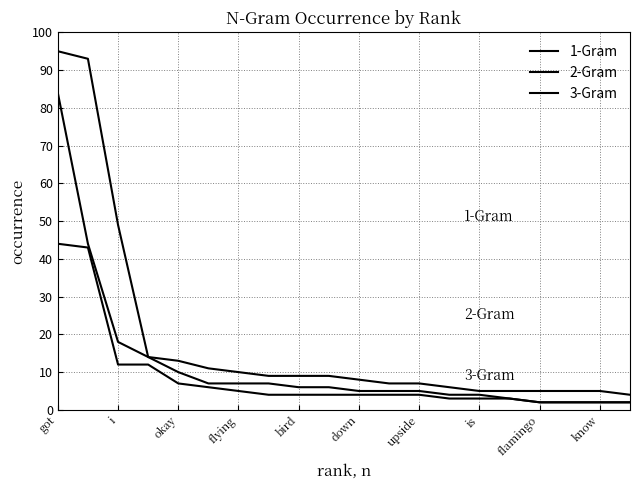

Is this an area chart (filled region under the line)?

No